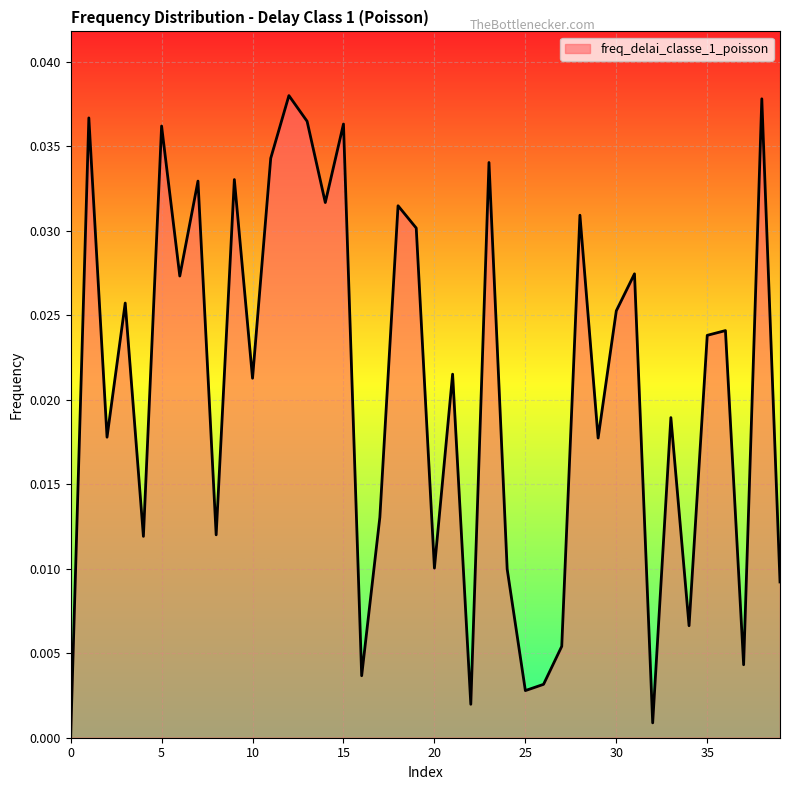

How many lines are shown in the chart?

1